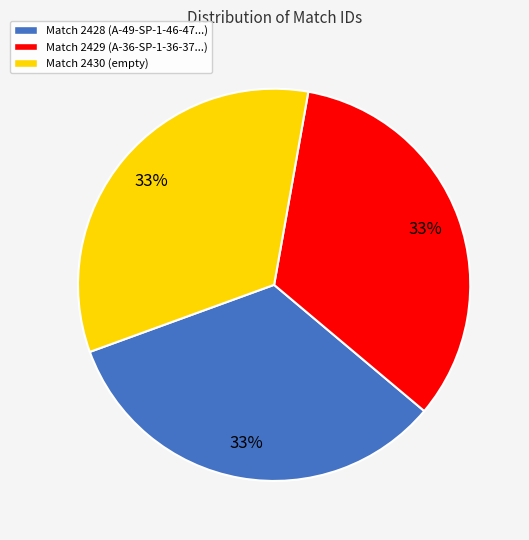

How many segments does this pie chart have?

3